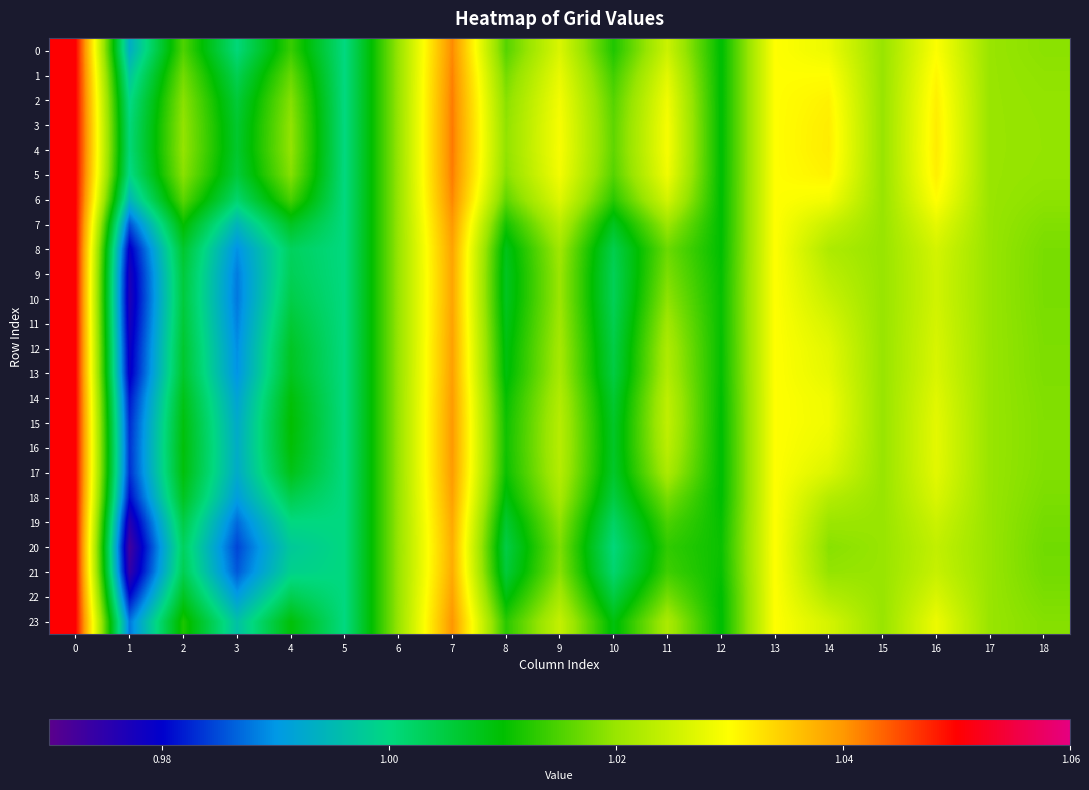

How many series are shown in this chart?

24